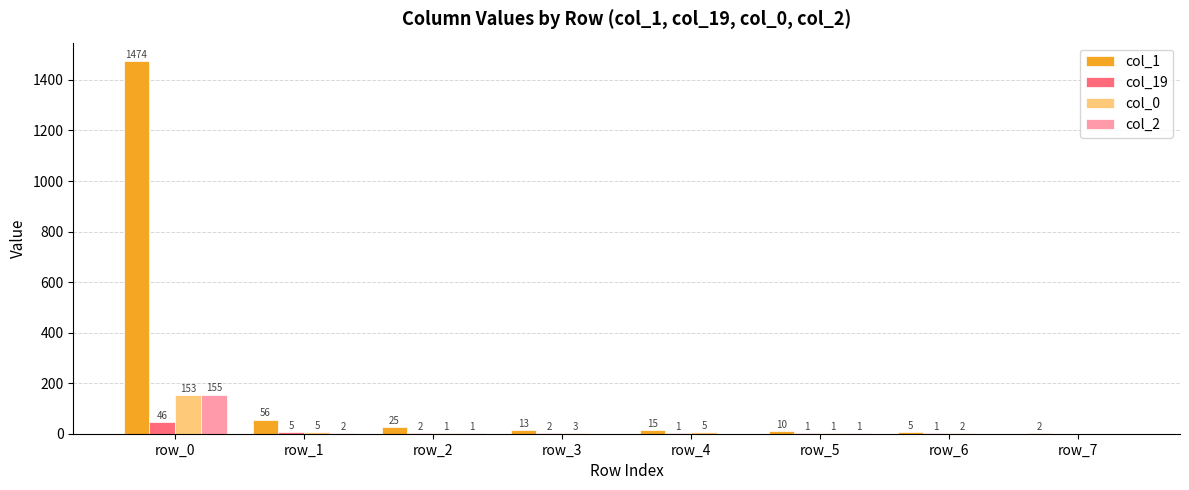

Are the bars grouped side by side (vs. stacked)?

Yes